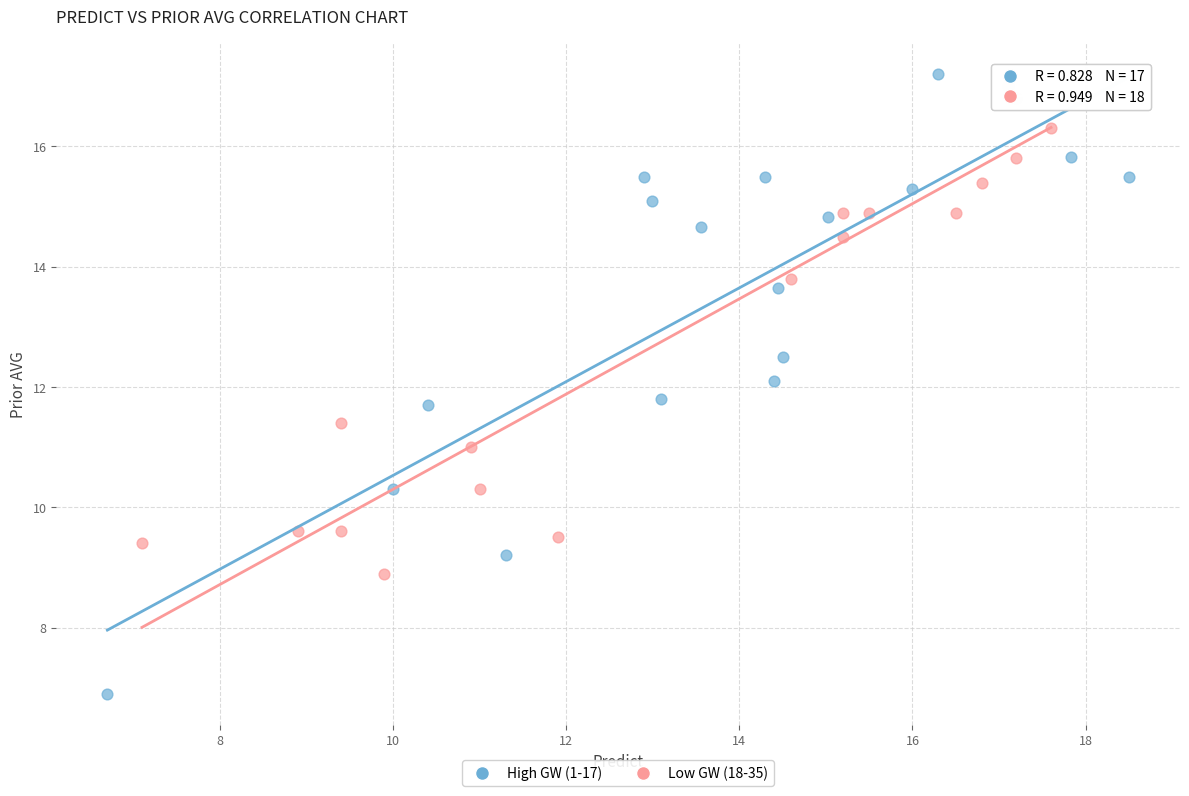

Which series has the widest spread of Y values?

High GW (1-17)